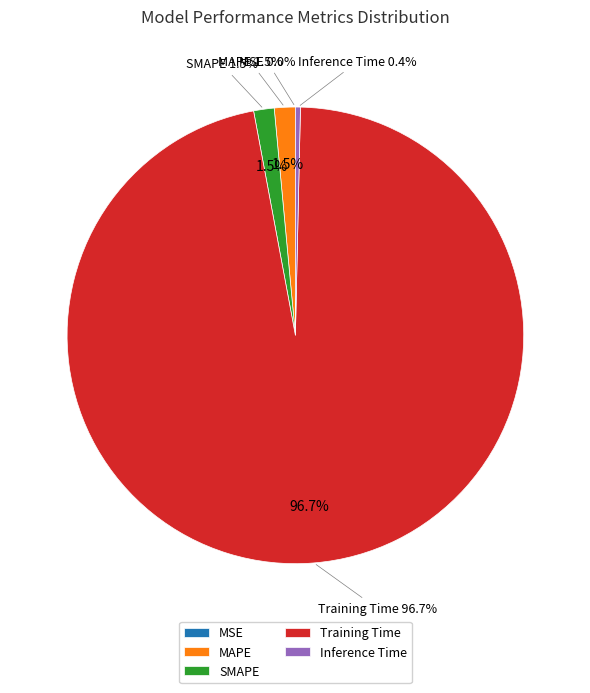

Combined, do MSE and Inference Time account for over 50%?

No